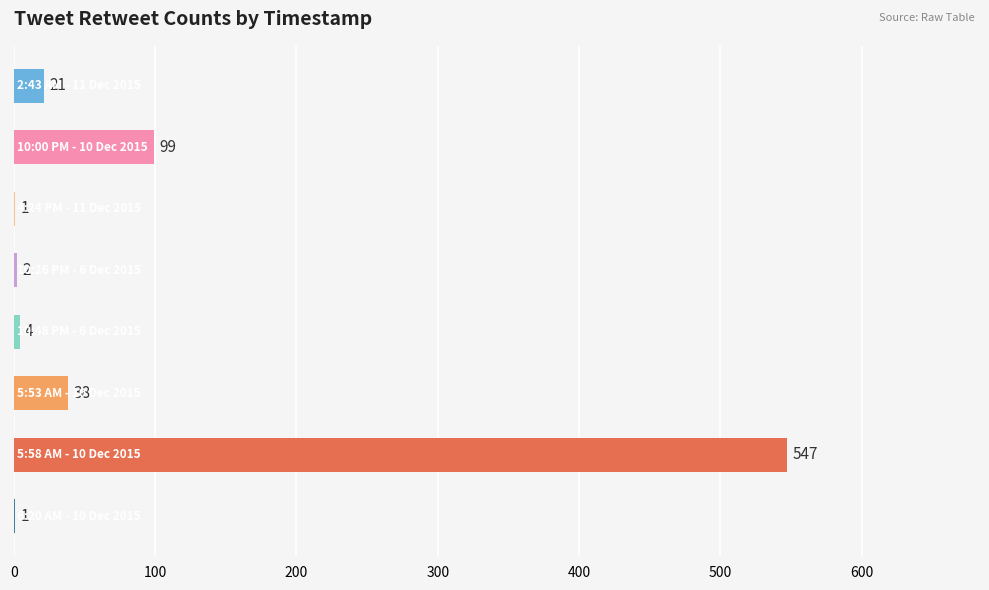

What is the maximum value shown in the chart?

547